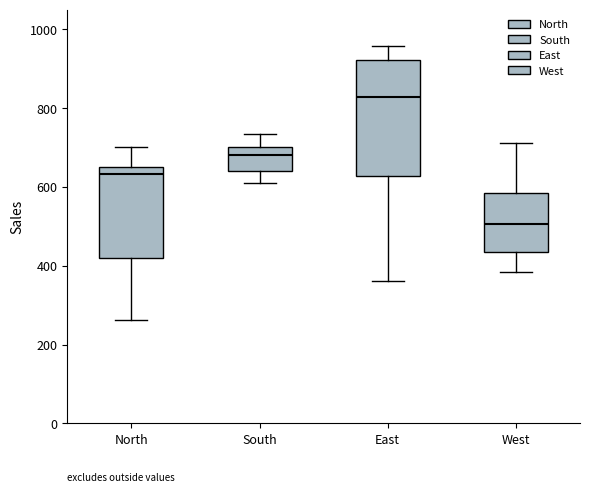

Which box has the lowest median line?

West